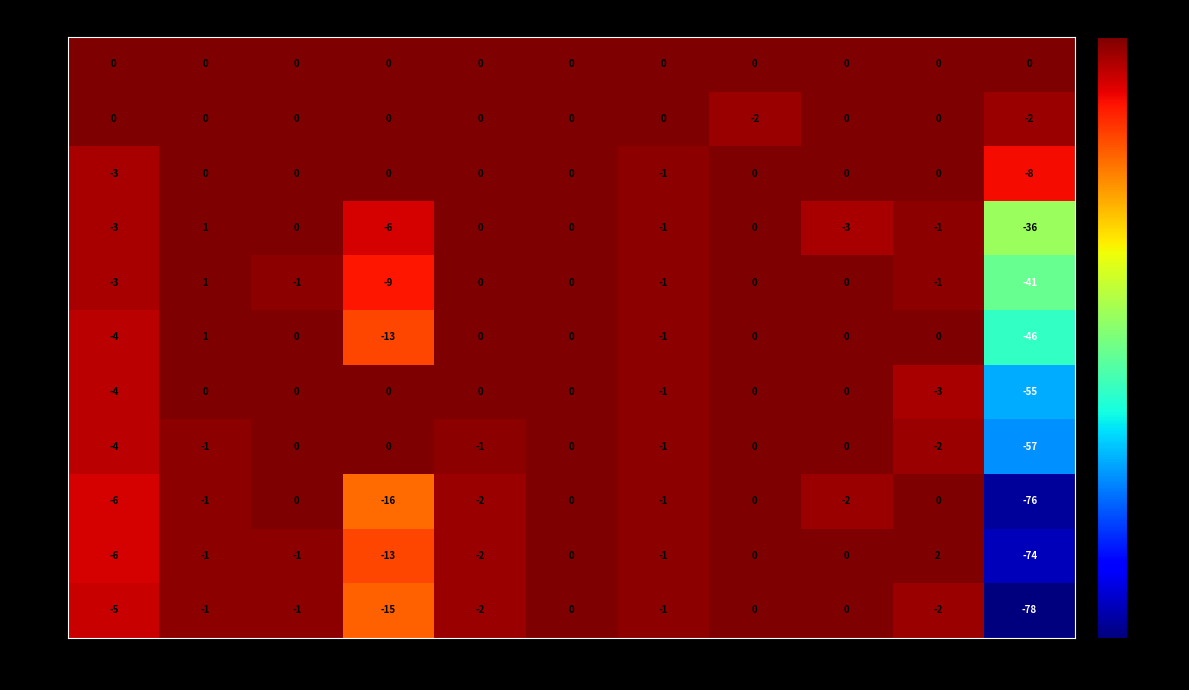

At which label does 06-05 reach its minimum?

CH